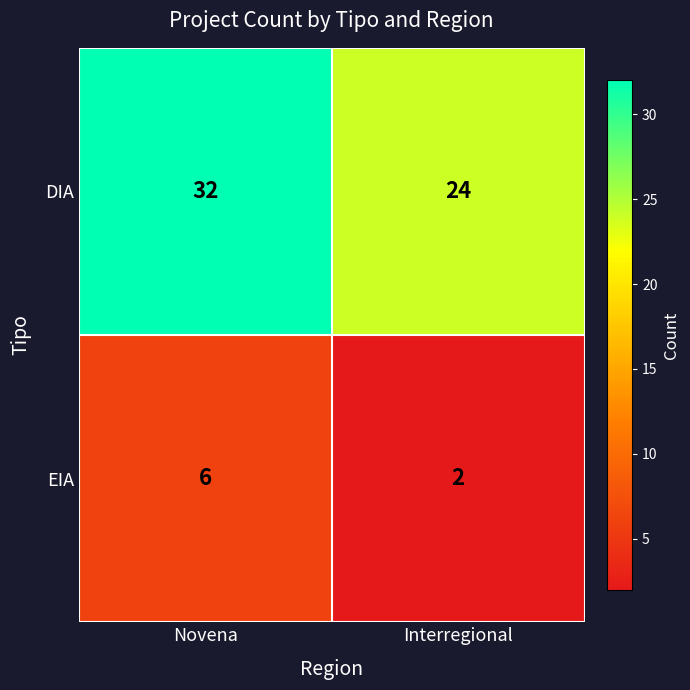

What is the approximate value of DIA at Interregional?

24